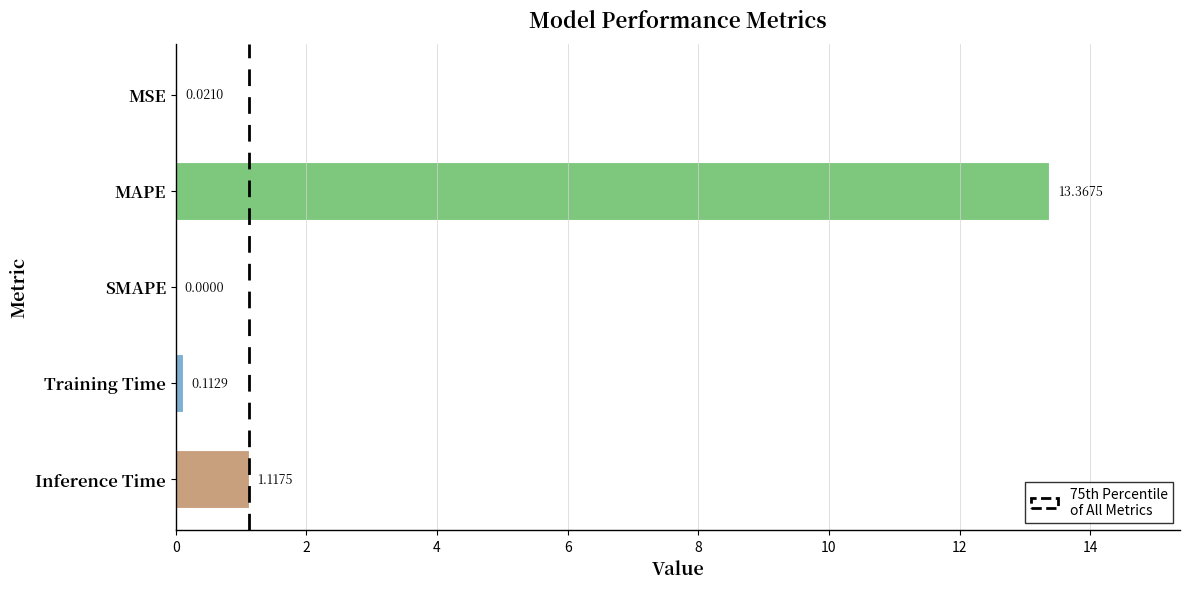

What is the greatest value displayed?

13.4